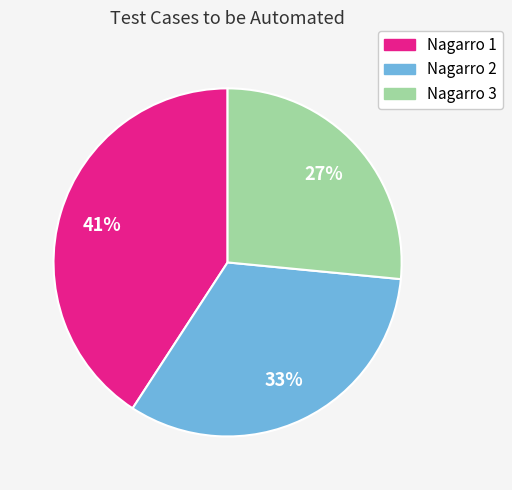

Does Nagarro 1 represent more than half of the total?

No